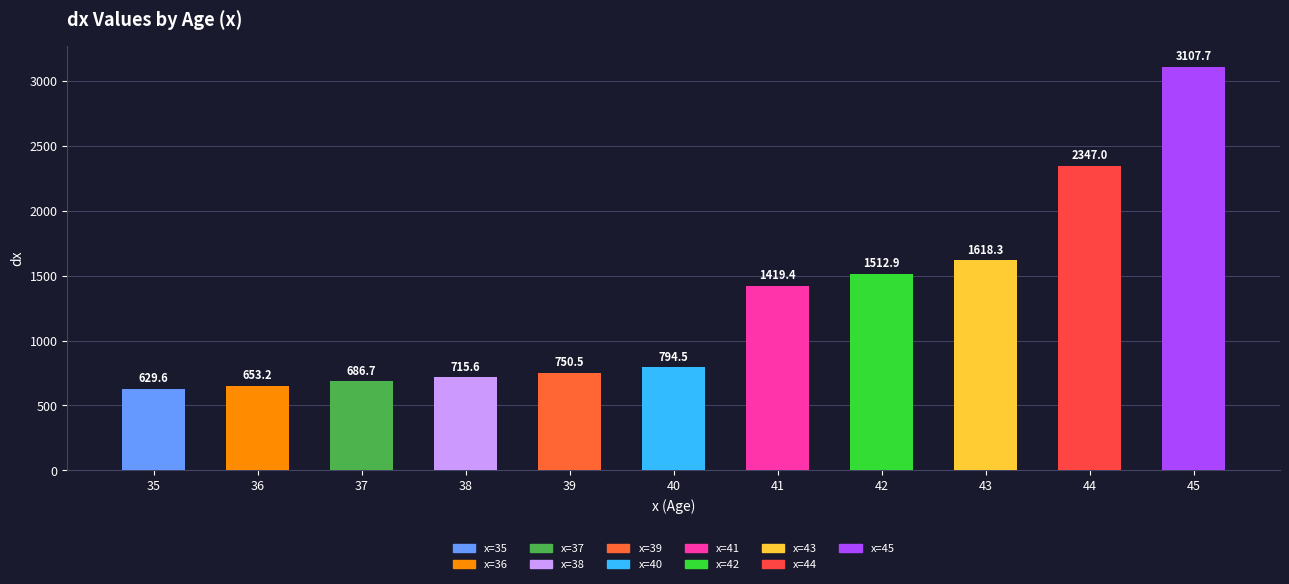

Approximately how many times larger is the value at 37 compared to 38?

1.0